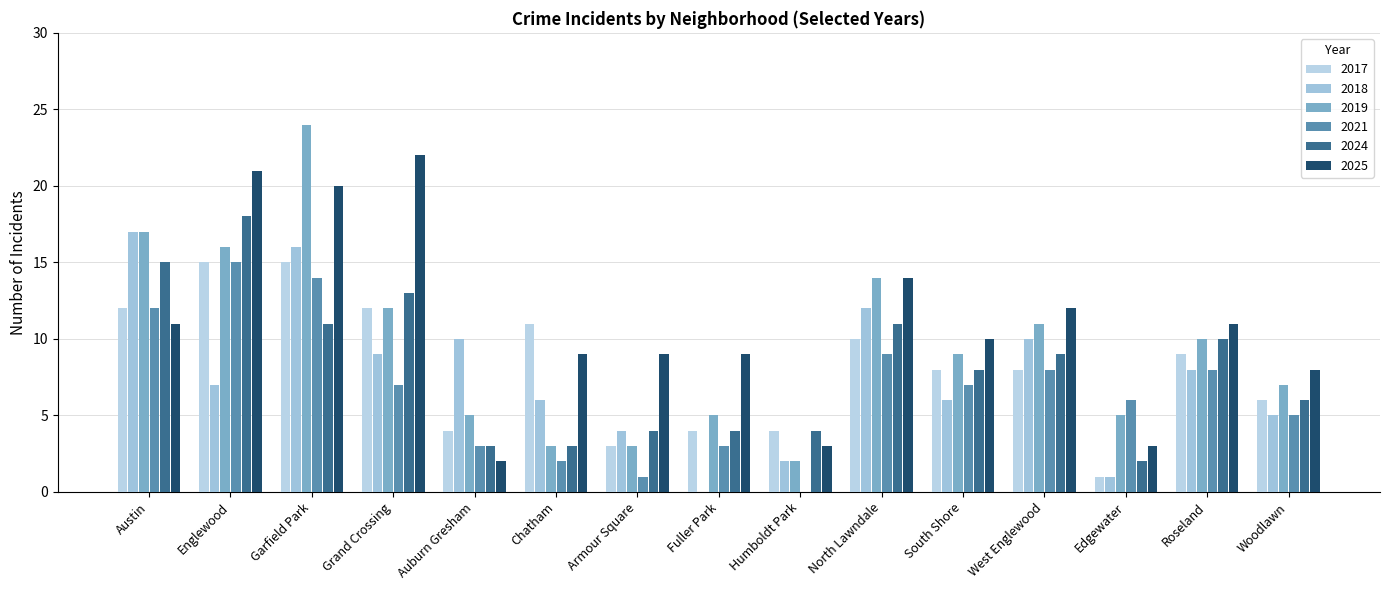

What is the sum of the 2018 values at South Shore and North Lawndale?

18